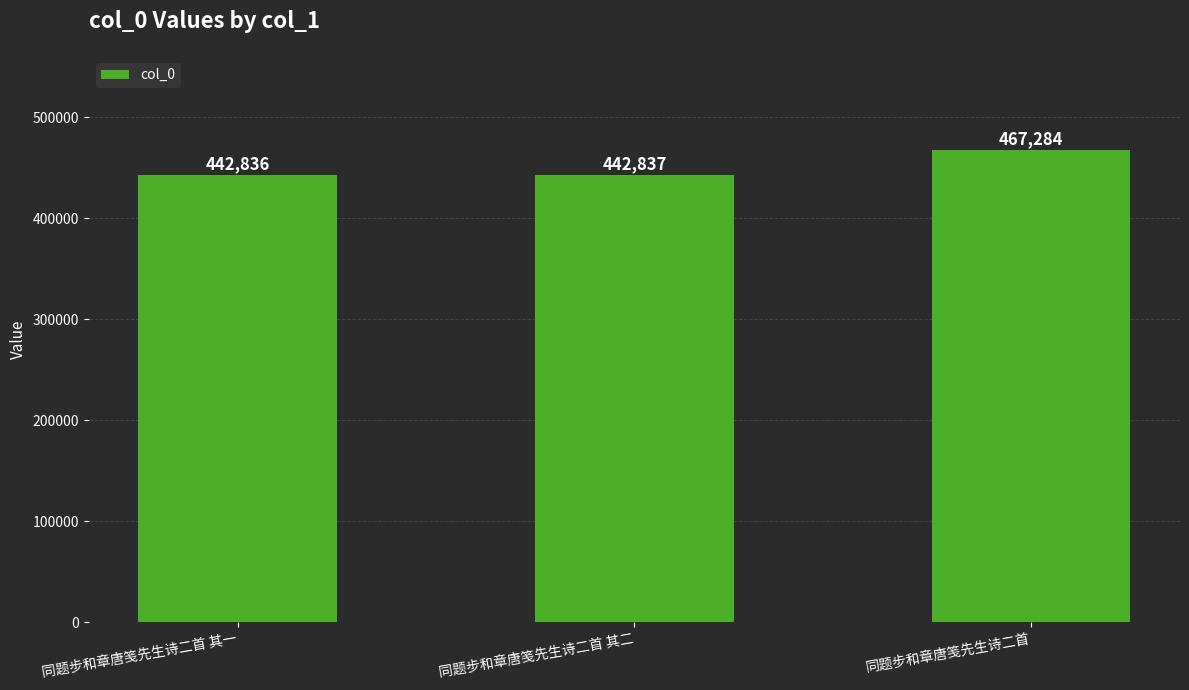

Which category has the lowest value across all series?

同题步和章唐笺先生诗二首 其一